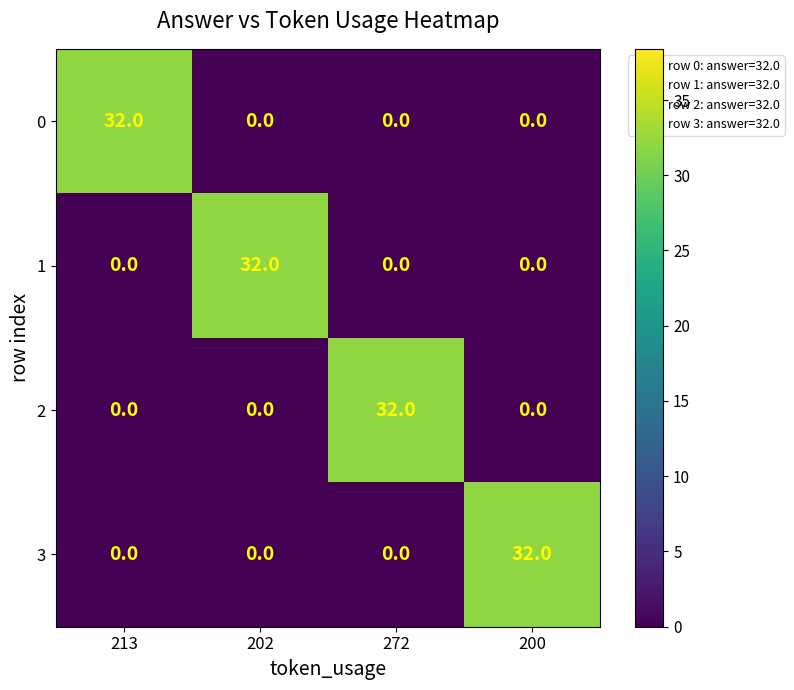

True or false: 0 has a value of -13 at 202.

False